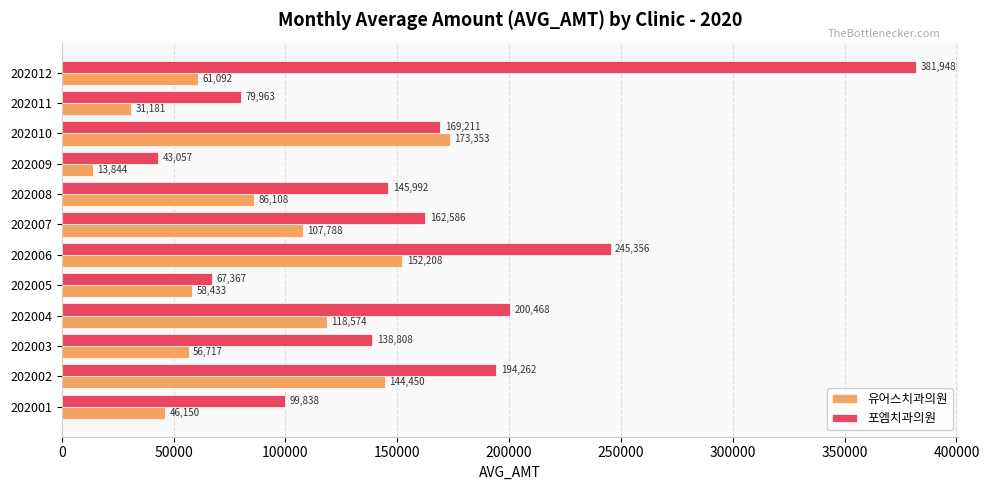

List the series in order of their peak value, highest first.

포엠치과의원, 유어스치과의원